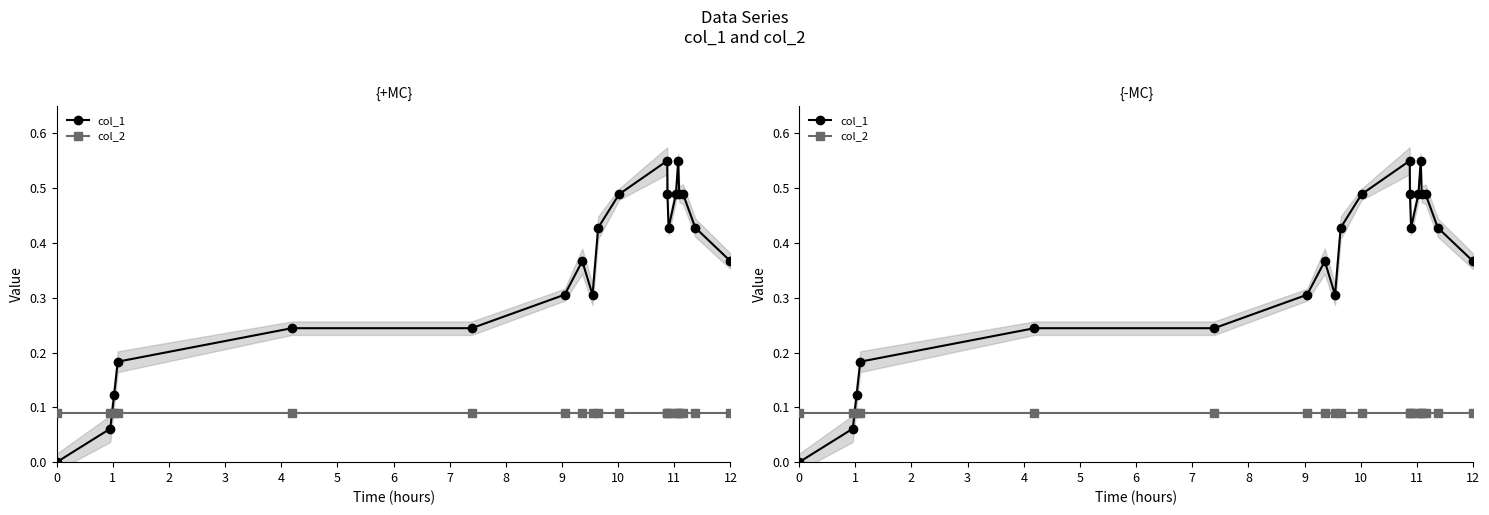

List the series in order of their overall mean, highest first.

col_1, col_2